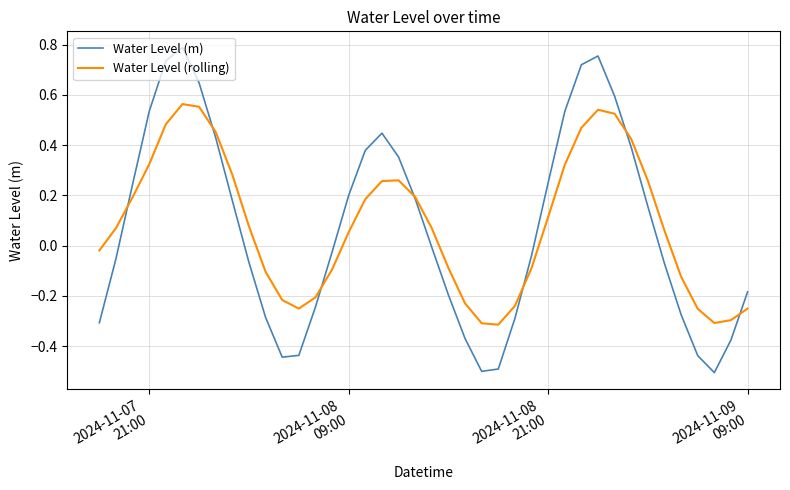

Which series has the largest range (max minus min)?

Water Level (m)